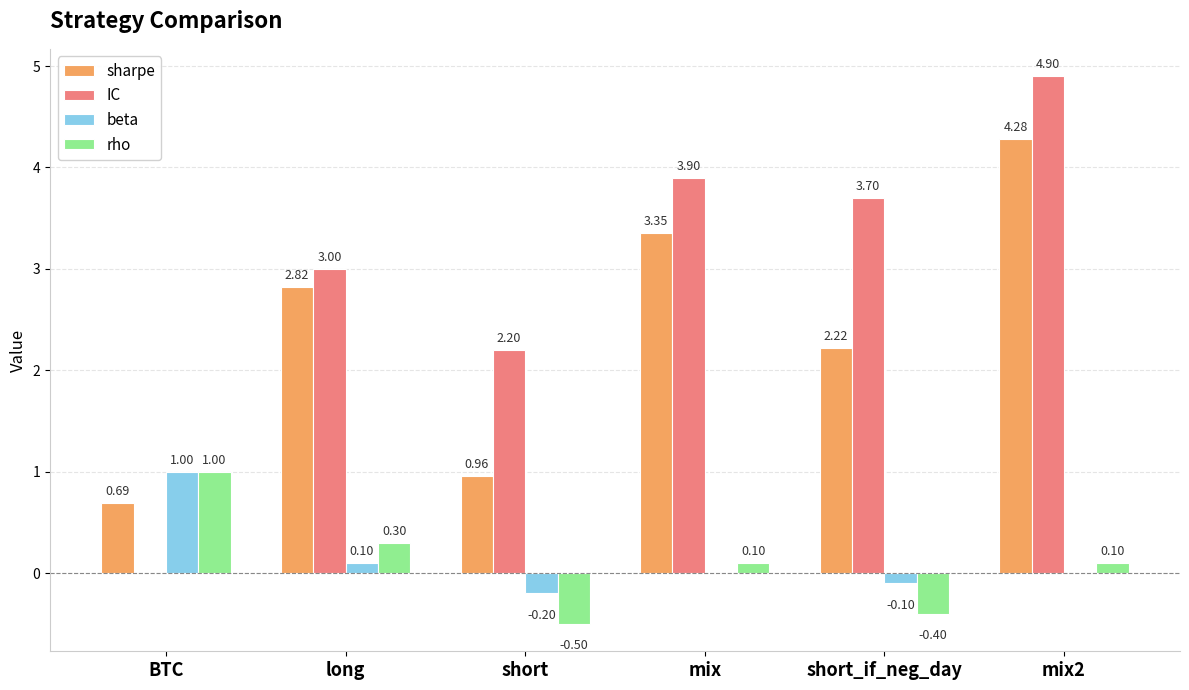

What is the maximum value for sharpe?

4.3